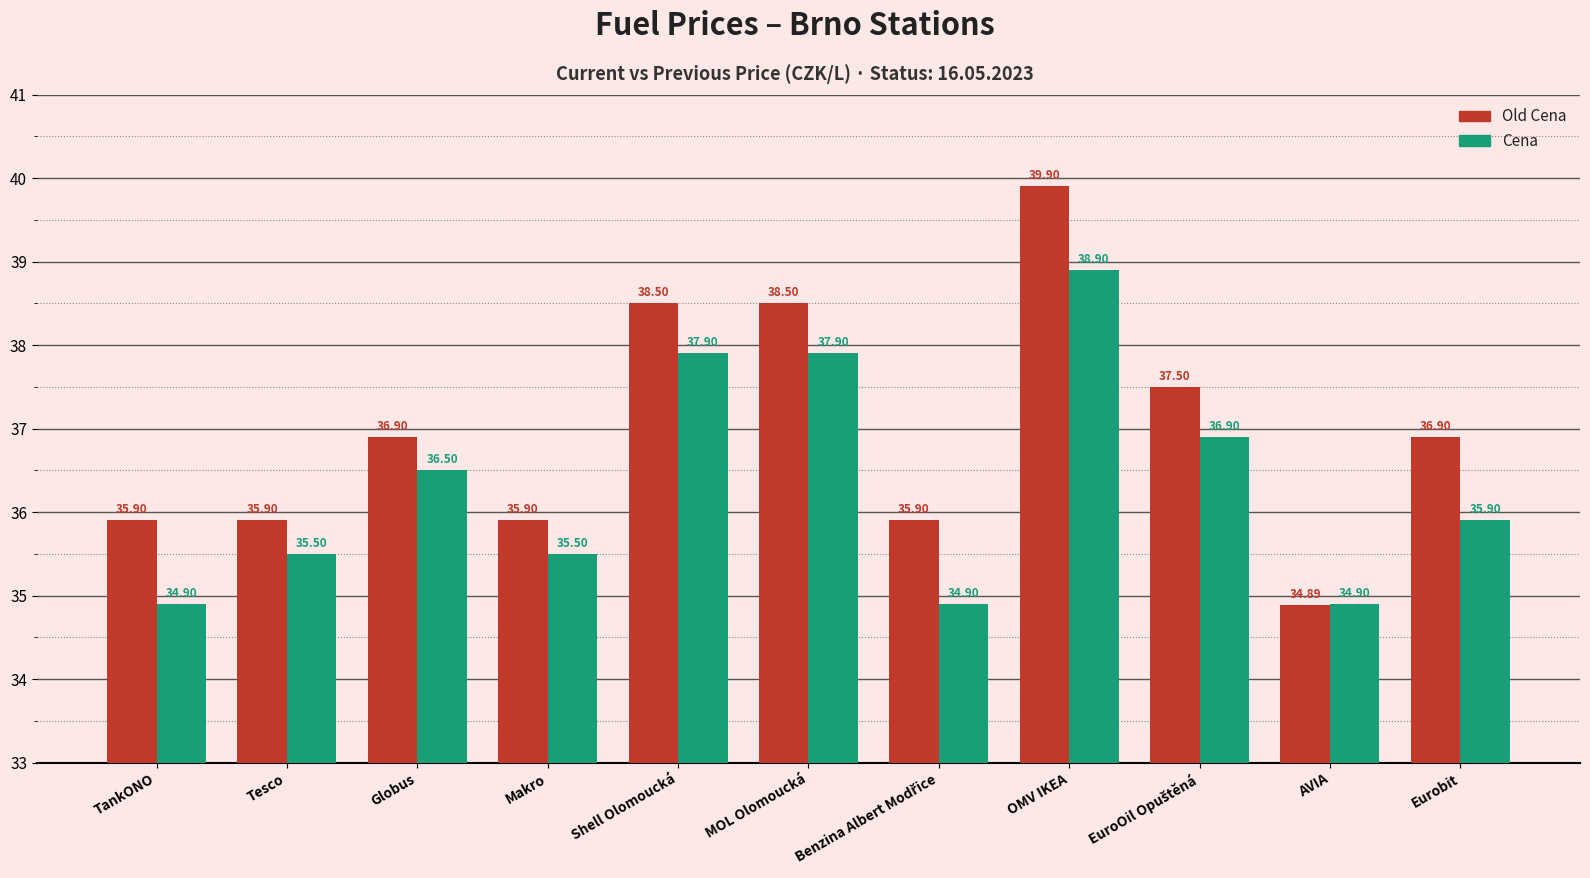

What is the label of the 1st bar from the left?

TankONO